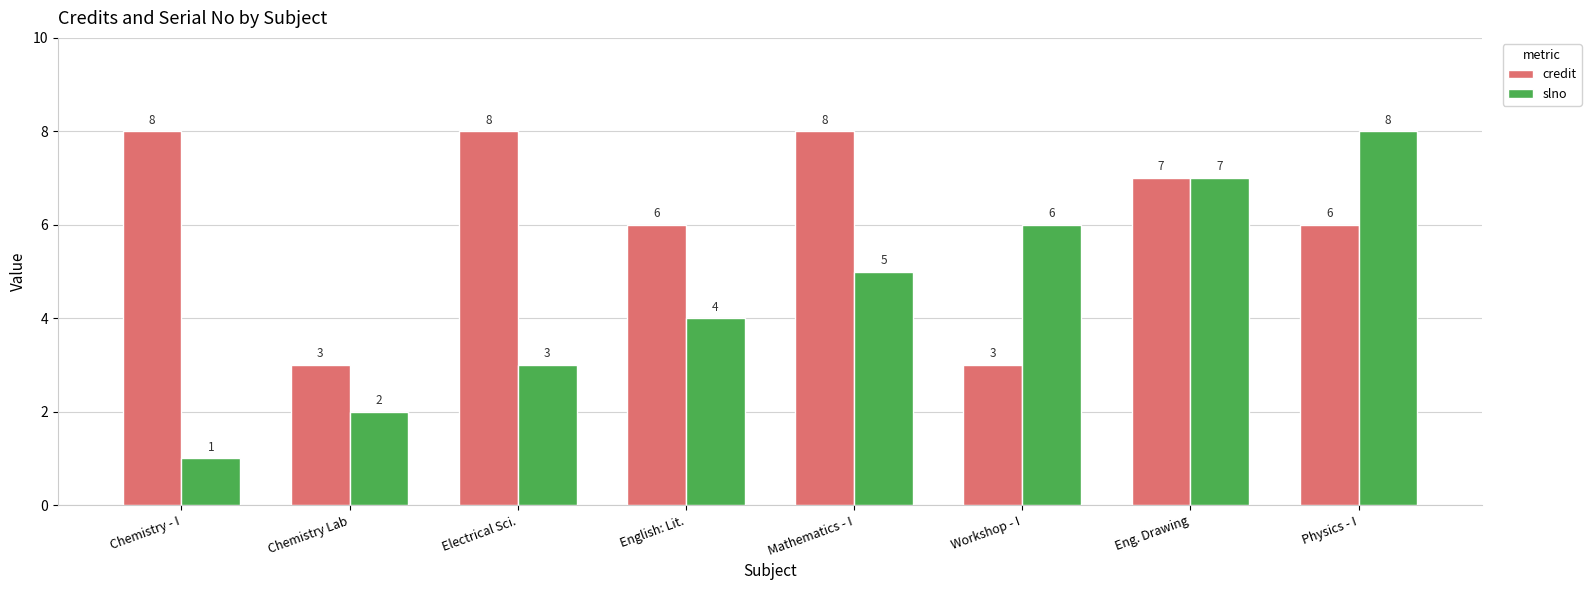

Reading right to left, list all the values displayed in this chart.

credit: Physics - I=6	Eng. Drawing=7	Workshop - I=3	Mathematics - I=8	English: Lit.=6	Electrical Sci.=8	Chemistry Lab=3	Chemistry - I=8
slno: Physics - I=8	Eng. Drawing=7	Workshop - I=6	Mathematics - I=5	English: Lit.=4	Electrical Sci.=3	Chemistry Lab=2	Chemistry - I=1